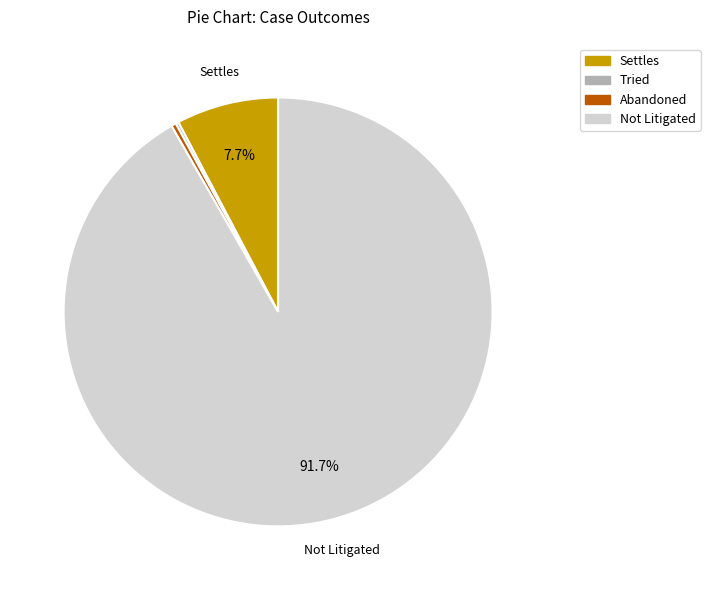

What is the largest slice in the pie chart?

Not Litigated